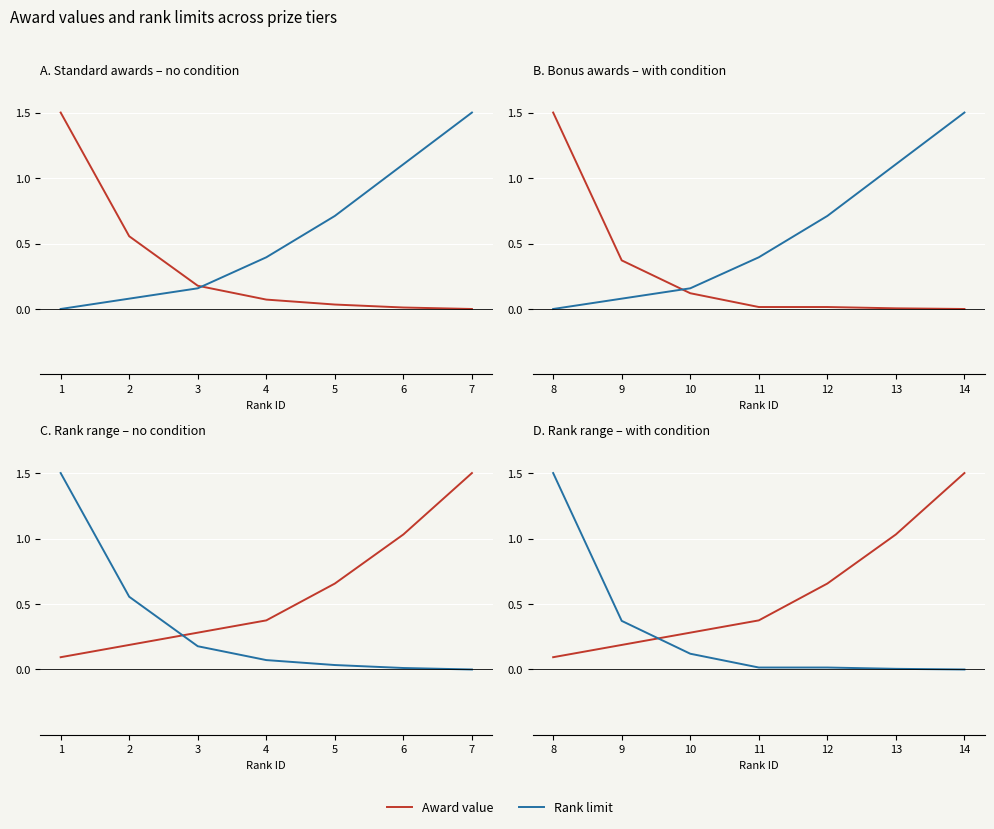

What is the difference between the highest and lowest values at 14?

1.5